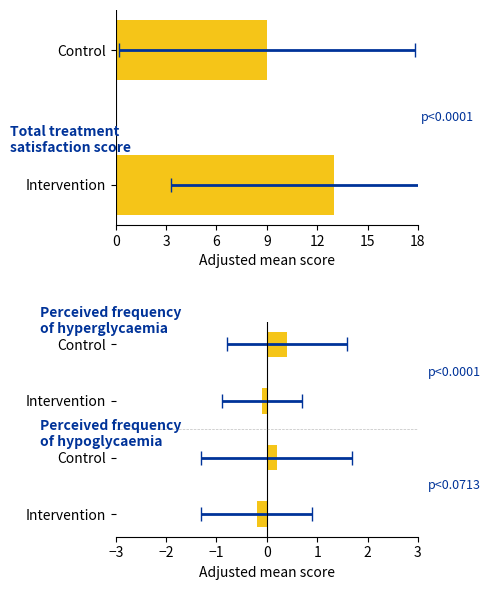

True or false: the data shows -0.1 at Intervention.

False